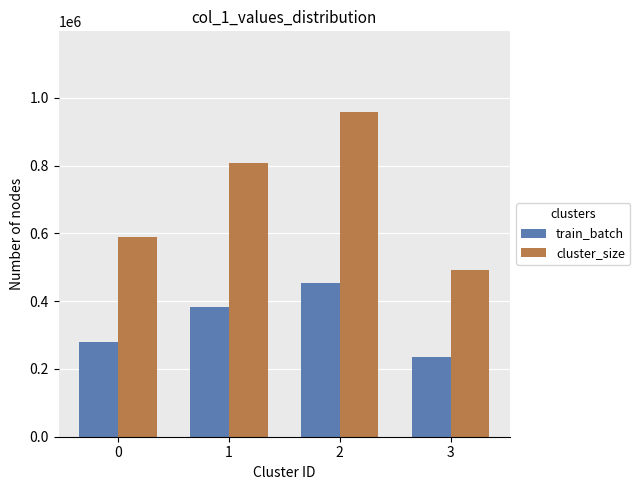

At which label is train_batch closest to 344366?

1